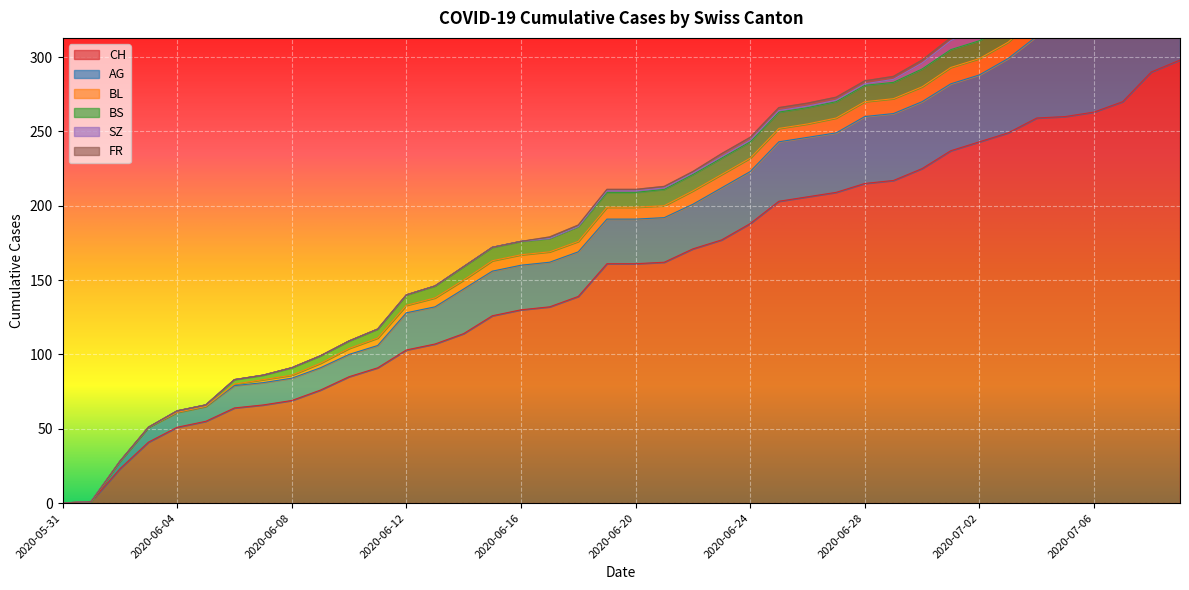

What is the label of the 22nd point from the right?

2020-06-18